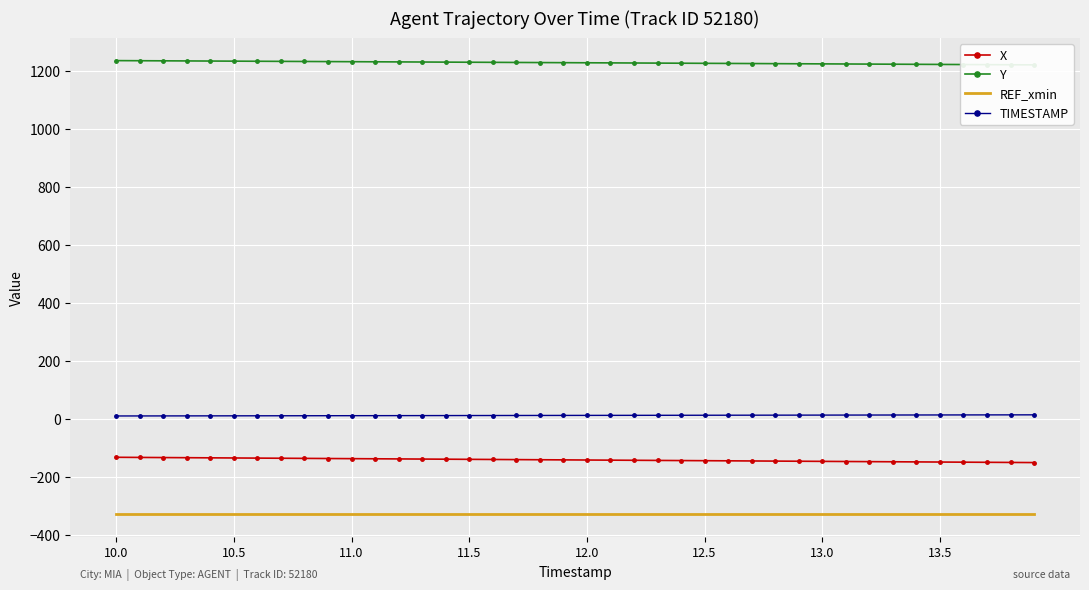

How many data points in TIMESTAMP are less than 12?

20